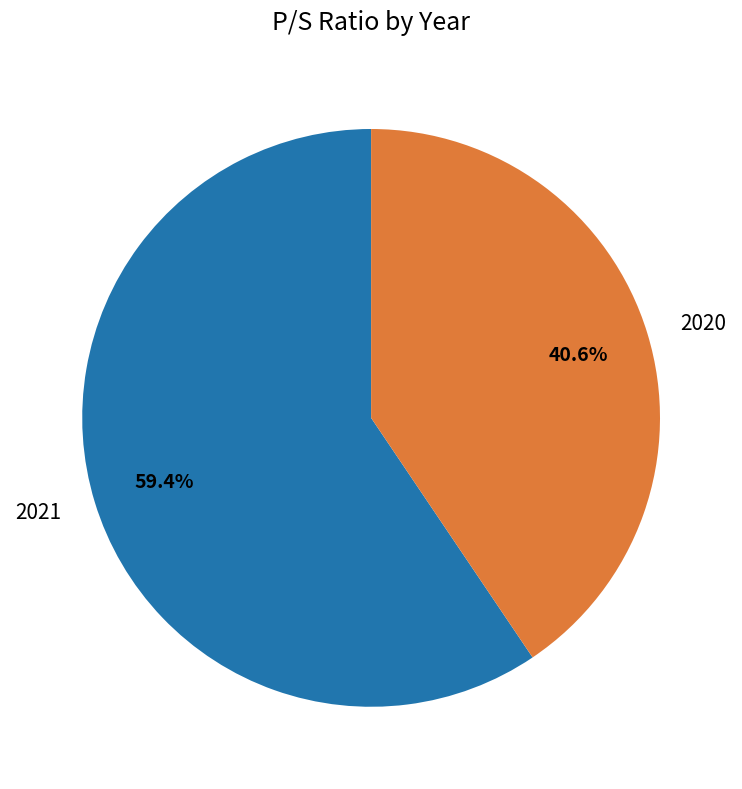

How many slices are in this pie chart?

2